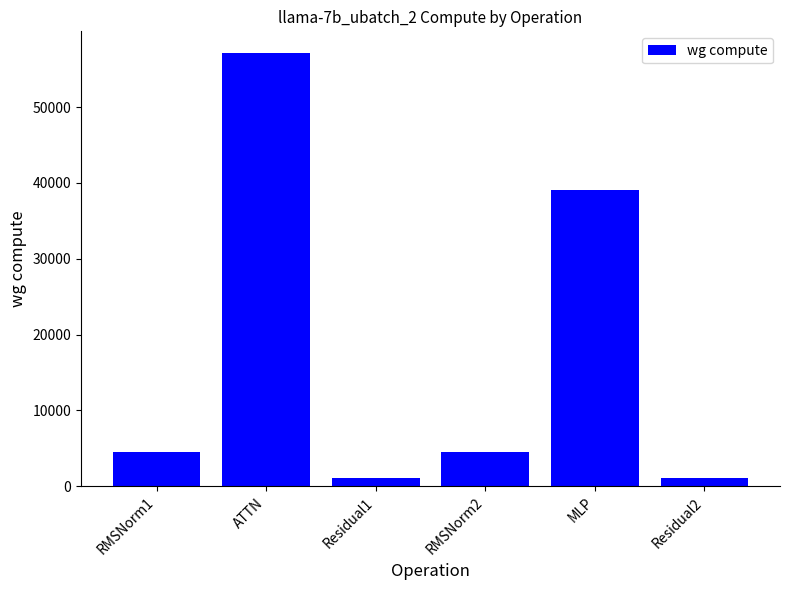

Is it true that the value at RMSNorm2 is 4570.2?

True